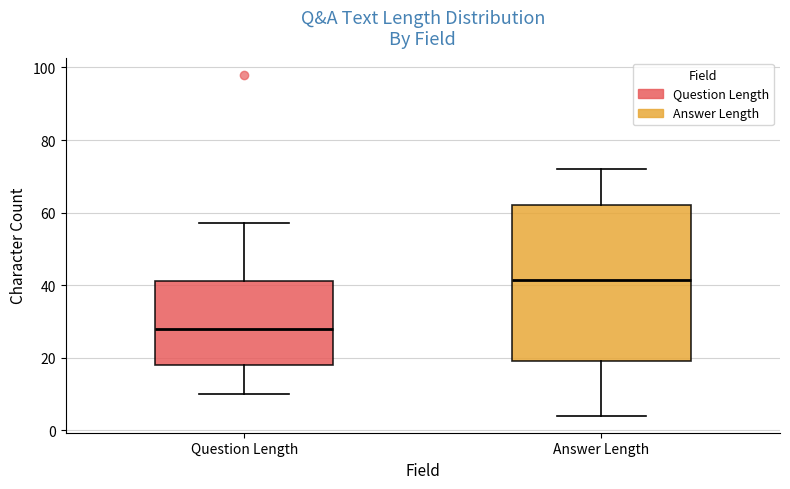

Where does the upper whisker of the box for Answer Length end on the y-axis? The values are not printed on the chart, so give them approximately, as read against the axis.

72